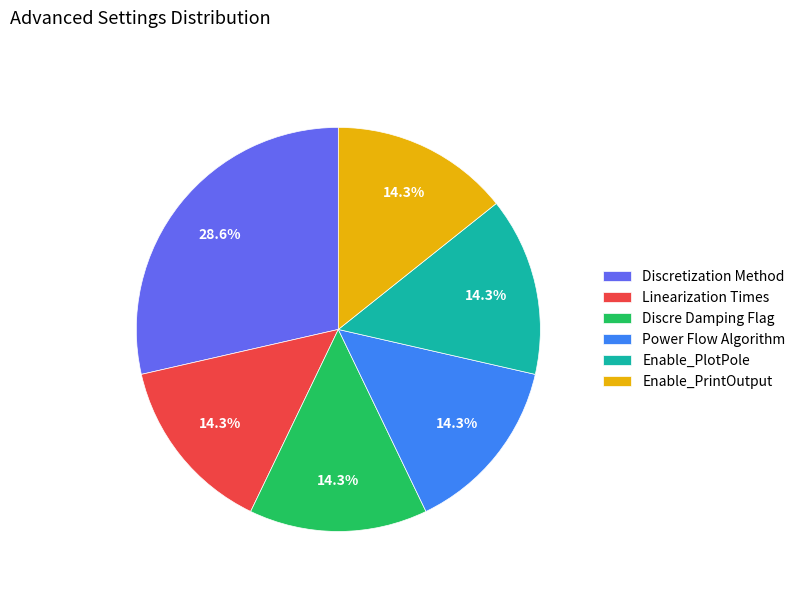

Between Discretization Method and Discre Damping Flag, which is larger?

Discretization Method